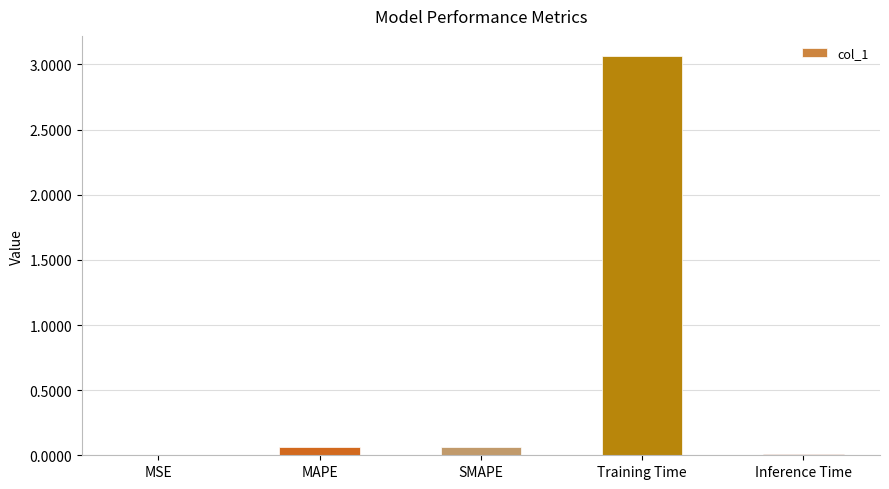

At which category does the chart reach its peak across all series?

Training Time